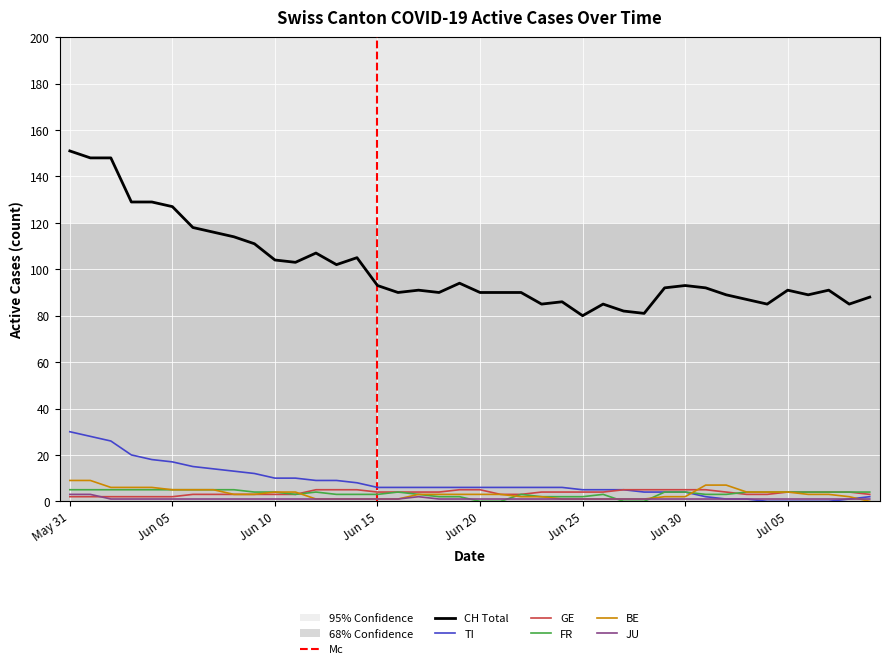

What is the difference between the second highest and minimum values in the FR series?

5